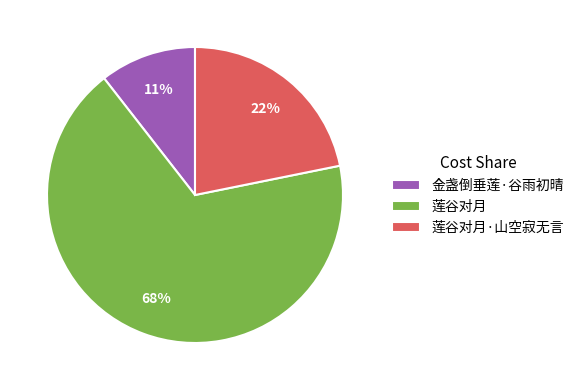

Count the number of slices in the pie.

3